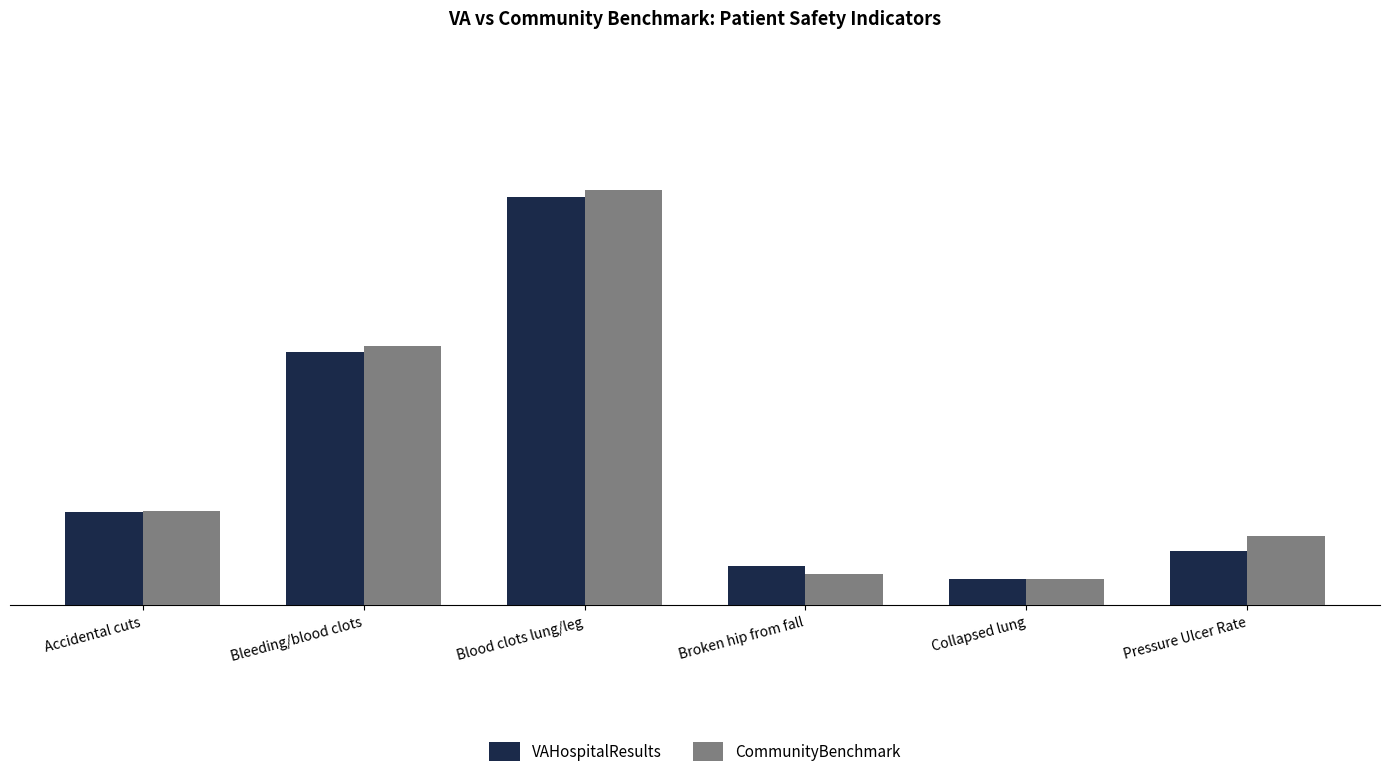

Which category has the highest value across all series?

Blood clots lung/leg